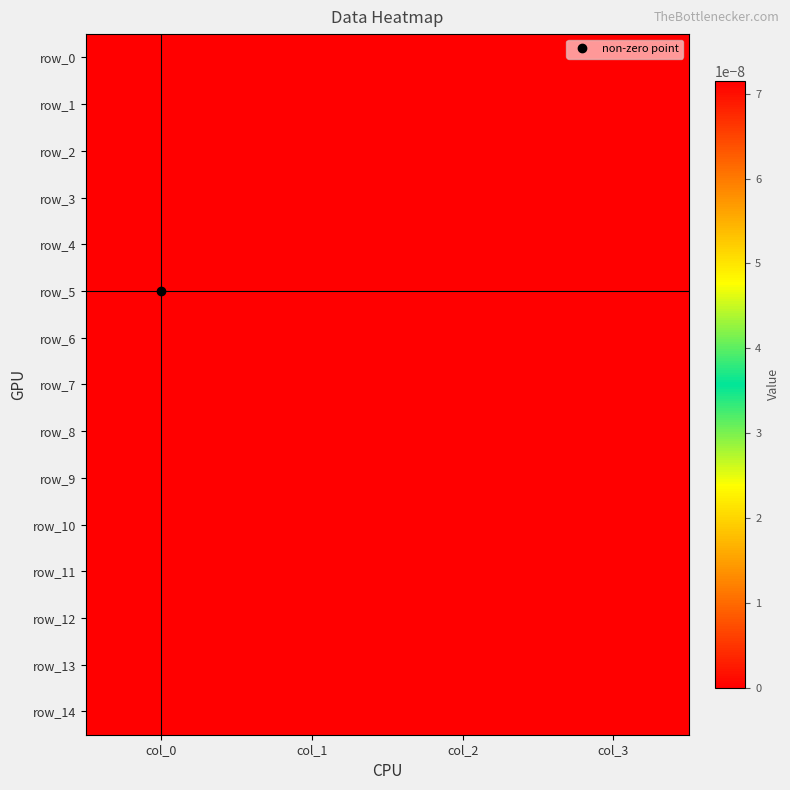

Which category has the highest value in the row_5 series?

col_0